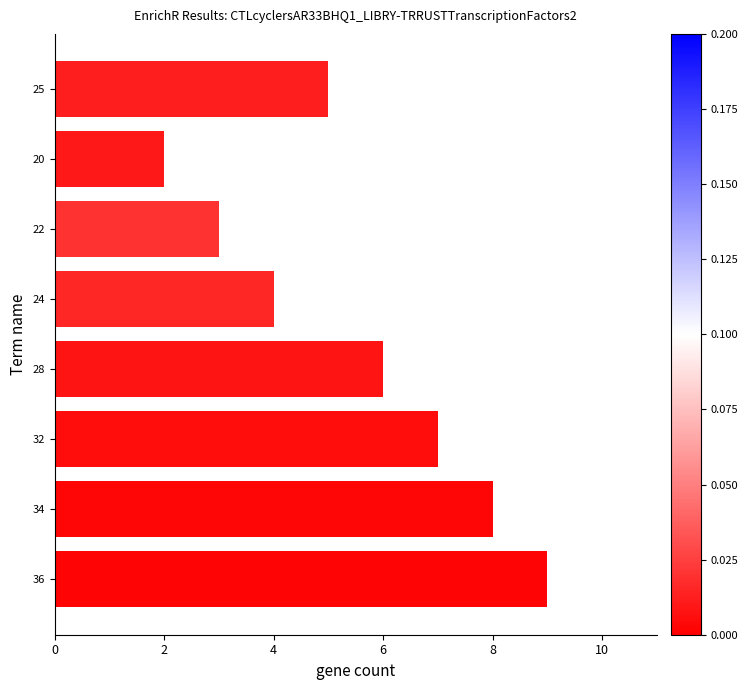

What is the average value?

5